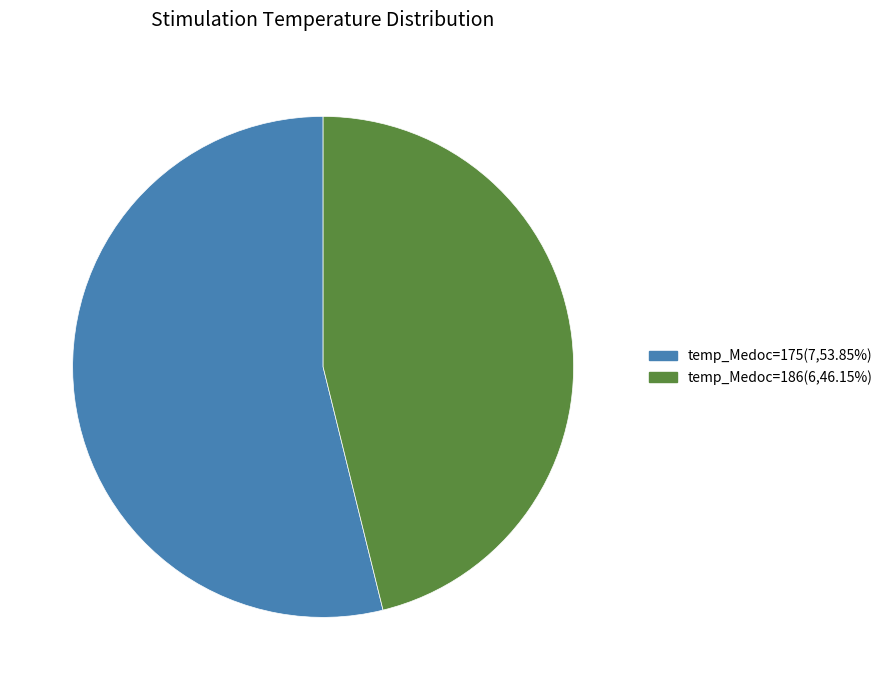

Does any single category account for the majority?

Yes